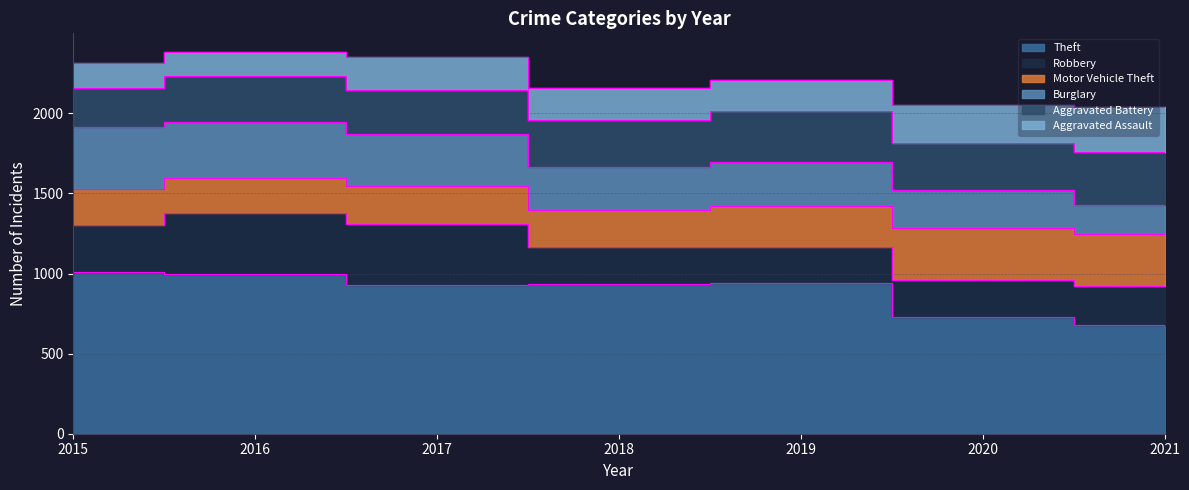

What value does the Robbery series have at 2018, to the nearest 10?

230